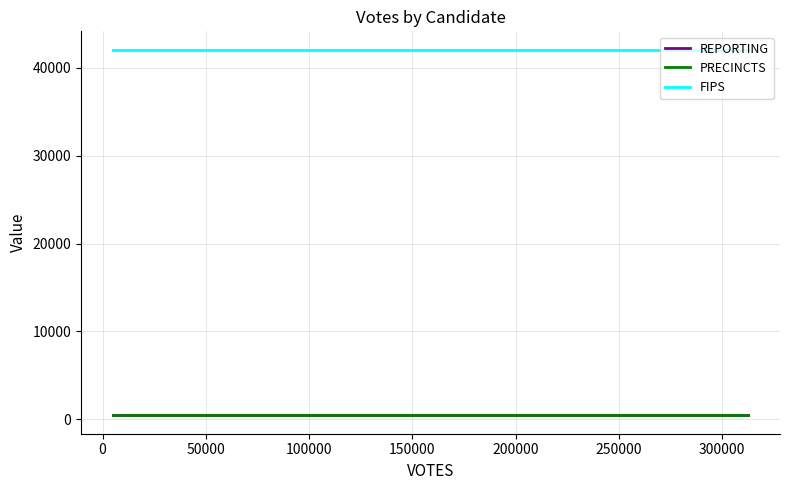

What is the value of the FIPS point at the 1st from the left?

42091